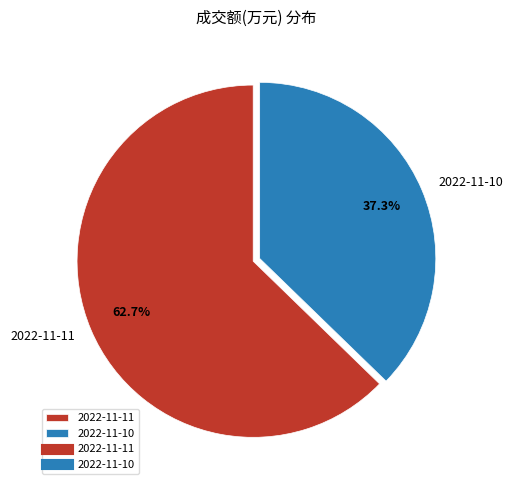

How many segments does this pie chart have?

2